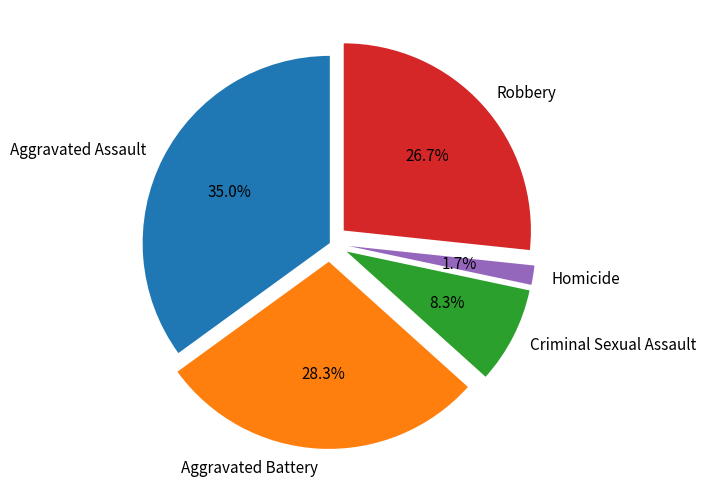

What percentage is the Robbery slice, to the nearest percent?

27%